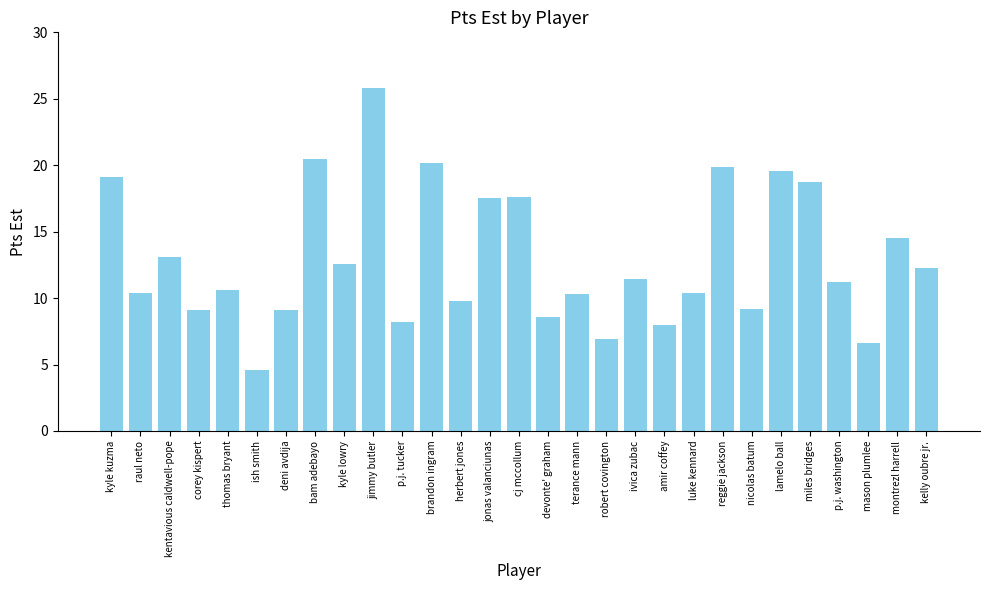

What is the value of the 29th bar from the left?

12.3